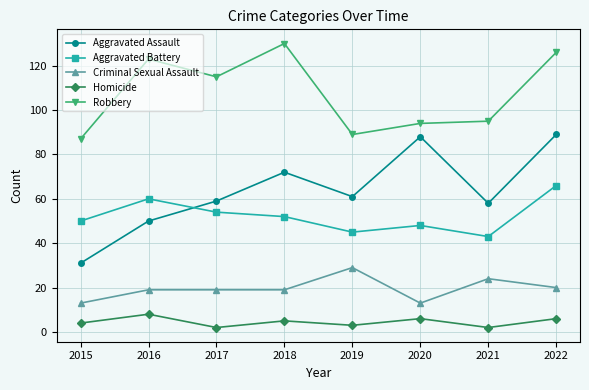

How many Homicide values are between 3 and 6?

5